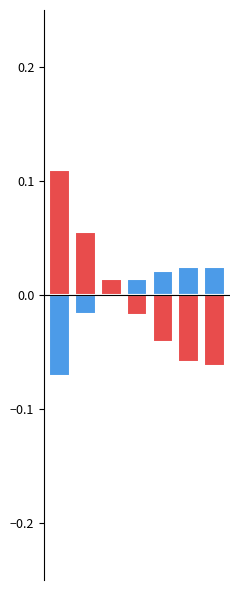

Reading left to right, extract all data points from this chart.

Capacidade operacional [ha/h]: 0=-0.1	1=-0.0	2=0.0	3=0.0	4=0.0	5=0.0	6=0.0
EOC [km/km]: 0=0.1	1=0.1	2=0.0	3=-0.0	4=-0.0	5=-0.1	6=-0.1